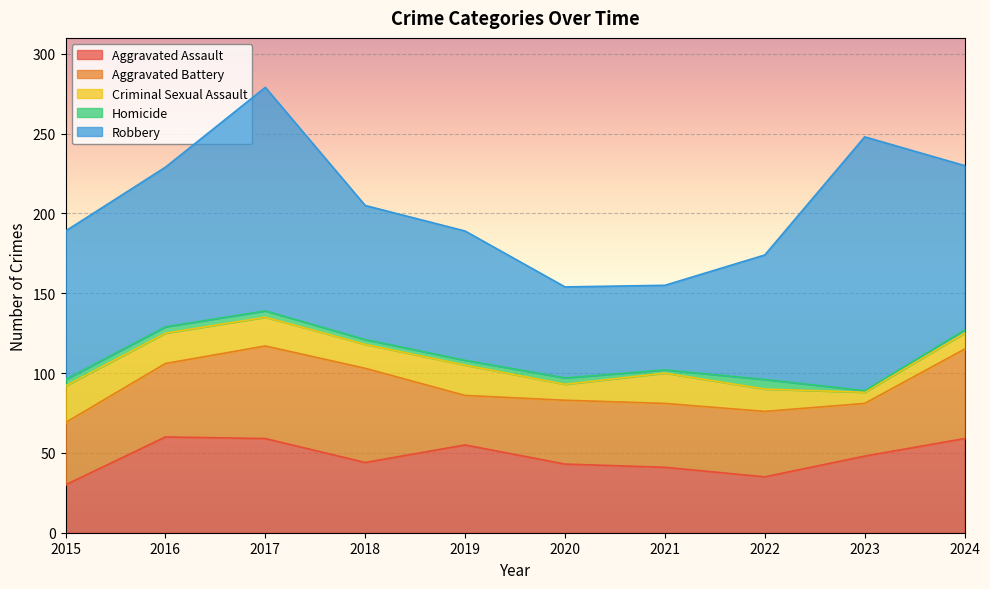

At 2018, list the series in order from smallest to largest.

Homicide, Criminal Sexual Assault, Aggravated Assault, Aggravated Battery, Robbery